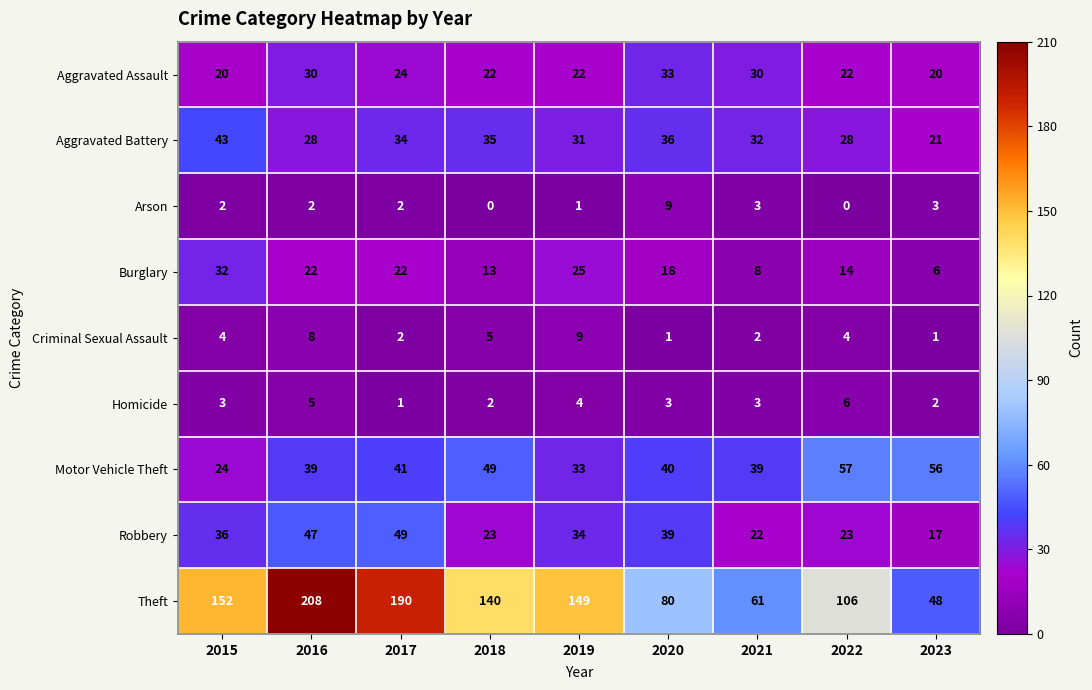

Count the number of data series in this chart.

9